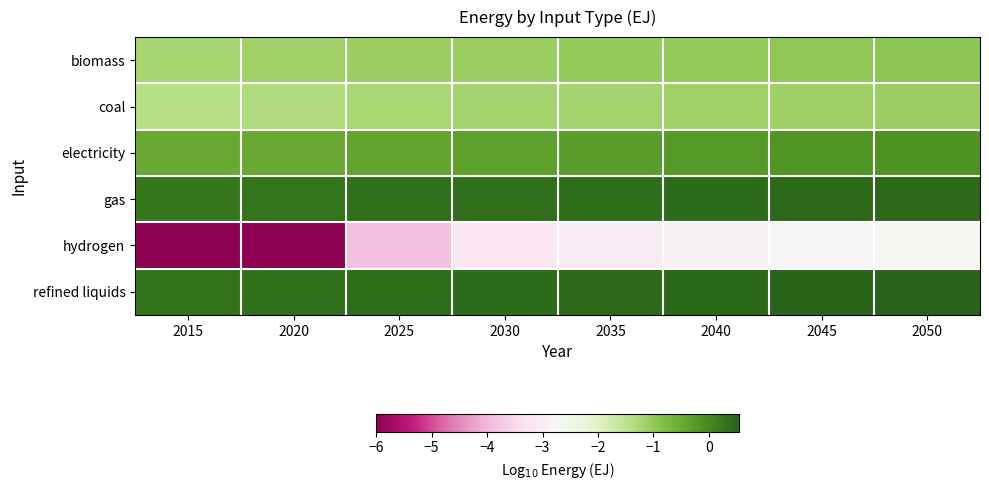

What is the difference between the highest and lowest values at 2015?

6.3